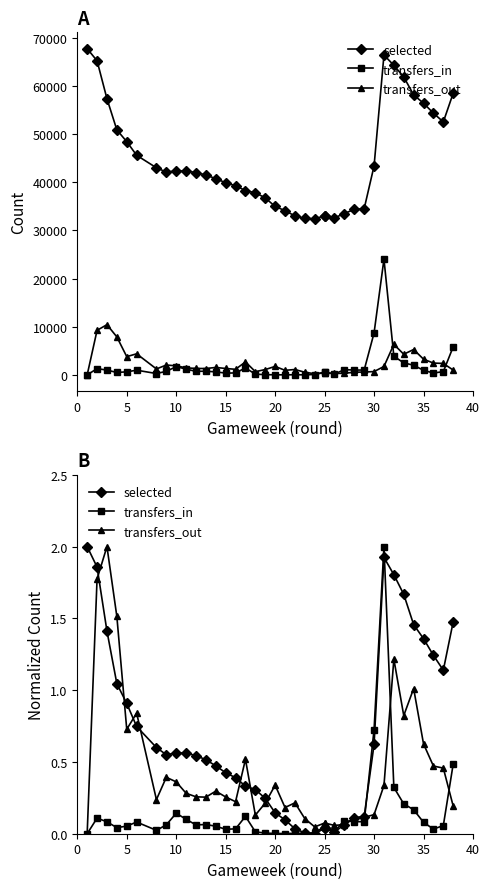

Reading right to left, list all the values displayed in this chart.

selected: 1.5	1.1	1.2	1.4	1.5	1.7	1.8	1.9	0.6	0.1	0.1	0.1	0.0	0.0	0.0	0.0	0.0	0.0	0.1	0.1	0.2	0.3	0.3	0.4	0.4	0.5	0.5	0.5	0.6	0.6	0.6	0.6	0.7	0.9	1.0	1.4	1.9	2.0
transfers_in: 0.5	0.1	0.0	0.1	0.2	0.2	0.3	2.0	0.7	0.1	0.1	0.1	0.0	0.0	0.0	0.0	0.0	0.0	0.0	0.0	0.0	0.0	0.1	0.0	0.0	0.1	0.1	0.1	0.1	0.1	0.1	0.0	0.1	0.1	0.0	0.1	0.1	0.0
transfers_out: 0.2	0.5	0.5	0.6	1.0	0.8	1.2	0.3	0.1	0.1	0.1	0.1	0.1	0.1	0.1	0.0	0.1	0.2	0.2	0.3	0.2	0.1	0.5	0.2	0.3	0.3	0.3	0.3	0.3	0.4	0.4	0.2	0.8	0.7	1.5	2.0	1.8	0.0